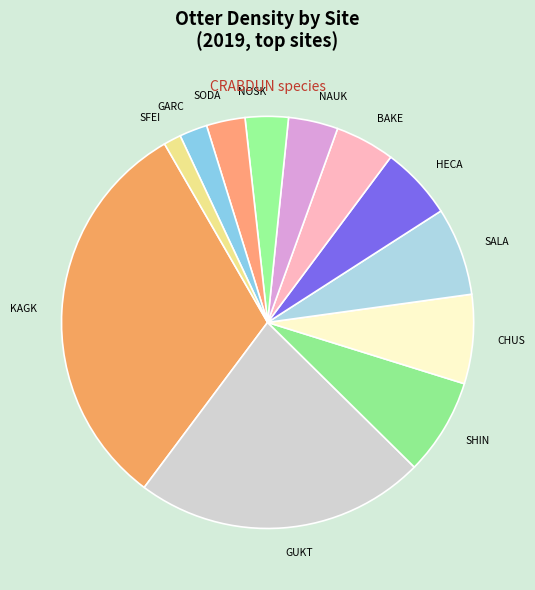

How many slices are in this pie chart?

12